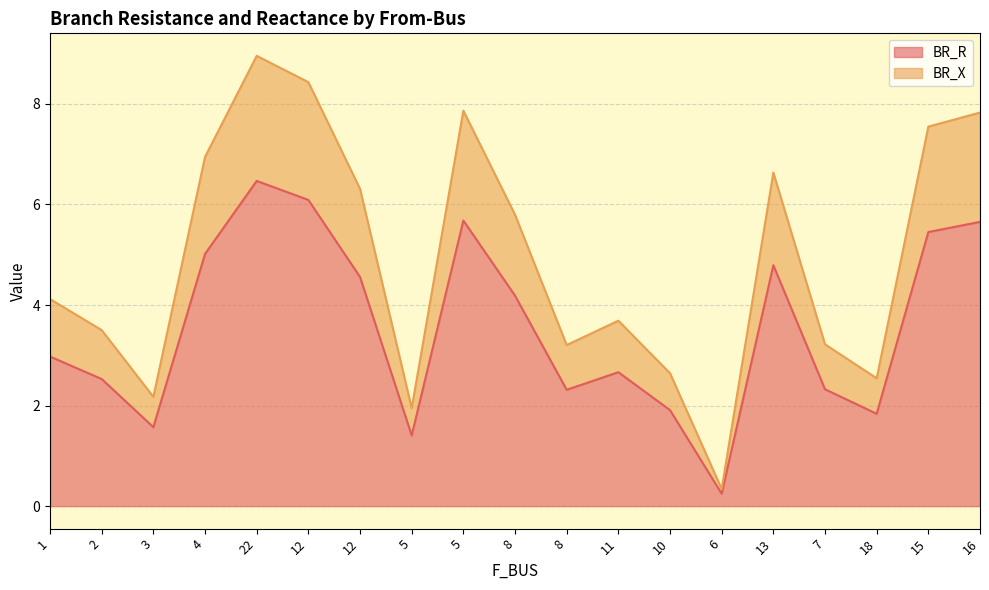

The BR_X series shows 7.5 at 15. True or false?

True